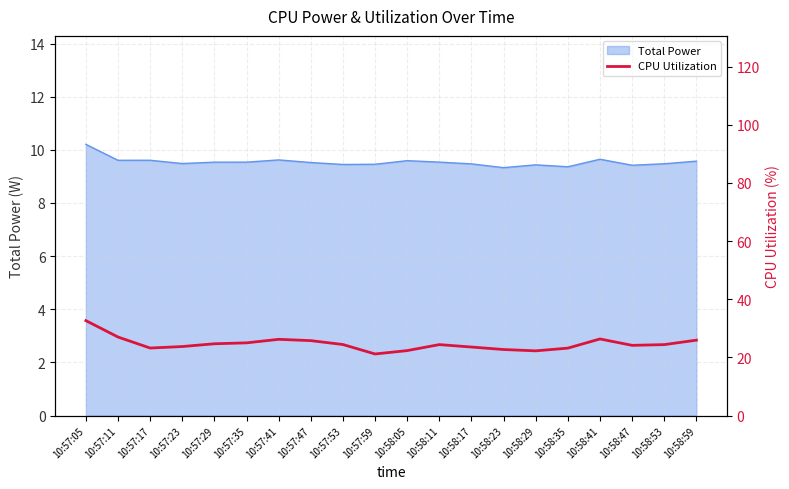

What is the maximum value shown in the chart?

32.7